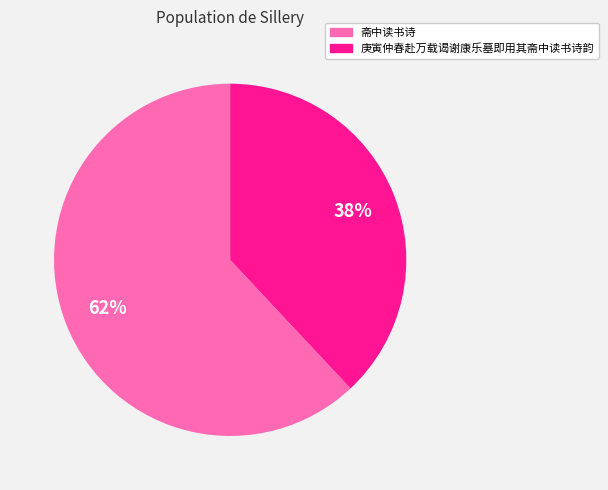

What is the ratio of the value at 斋中读书诗 to the value at 庚寅仲春赴万载谒谢康乐墓即用其斋中读书诗韵?

1.6